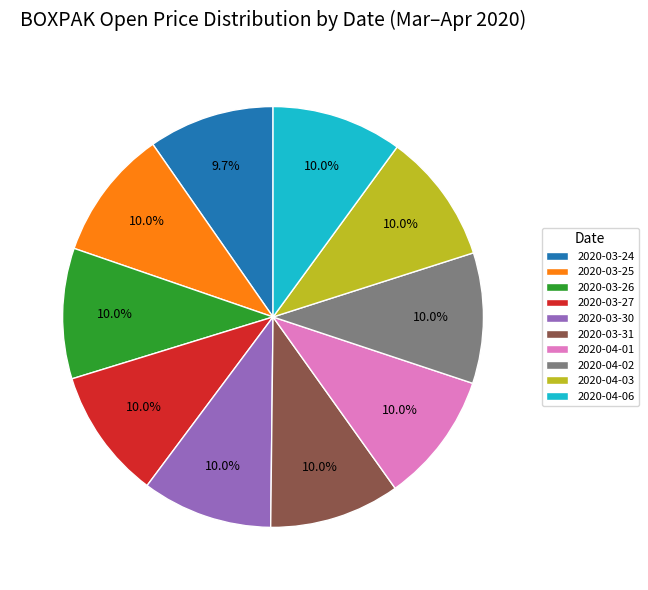

To the nearest percent, what is the average slice percentage?

10%